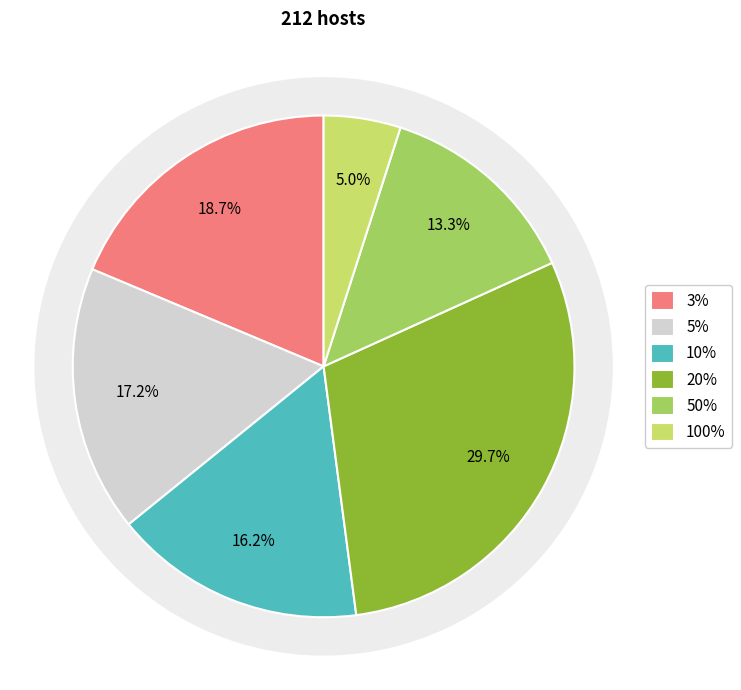

To the nearest percent, what portion does 3% represent?

19%